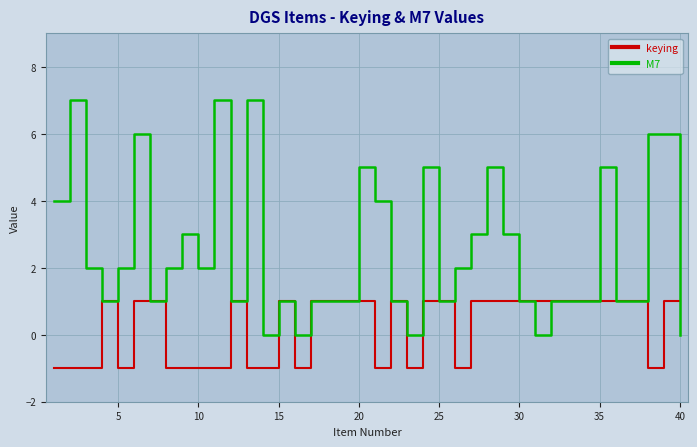

Rank the series by their maximum value, from lowest to highest.

keying, M7